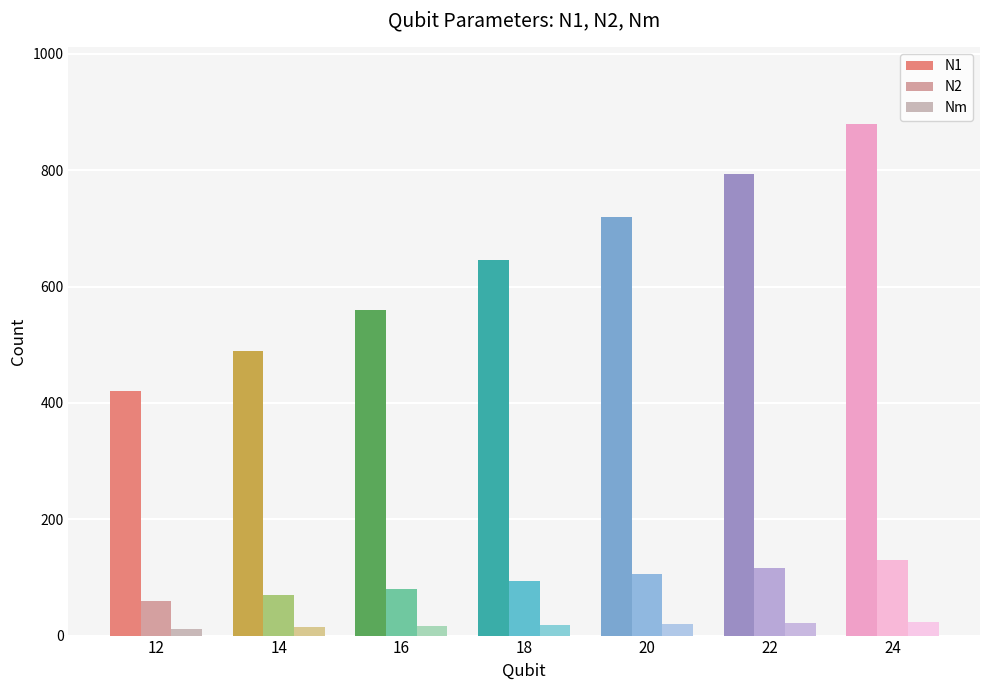

What is the value of the Nm bar at the 2nd from the left?

14